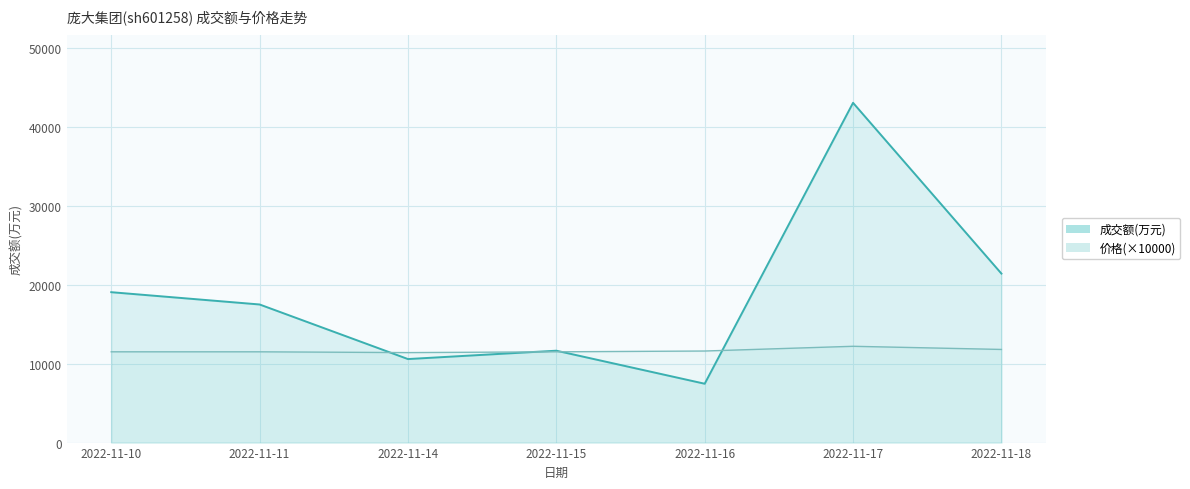

At which label does 价格 first exceed 11500?

2022-11-16